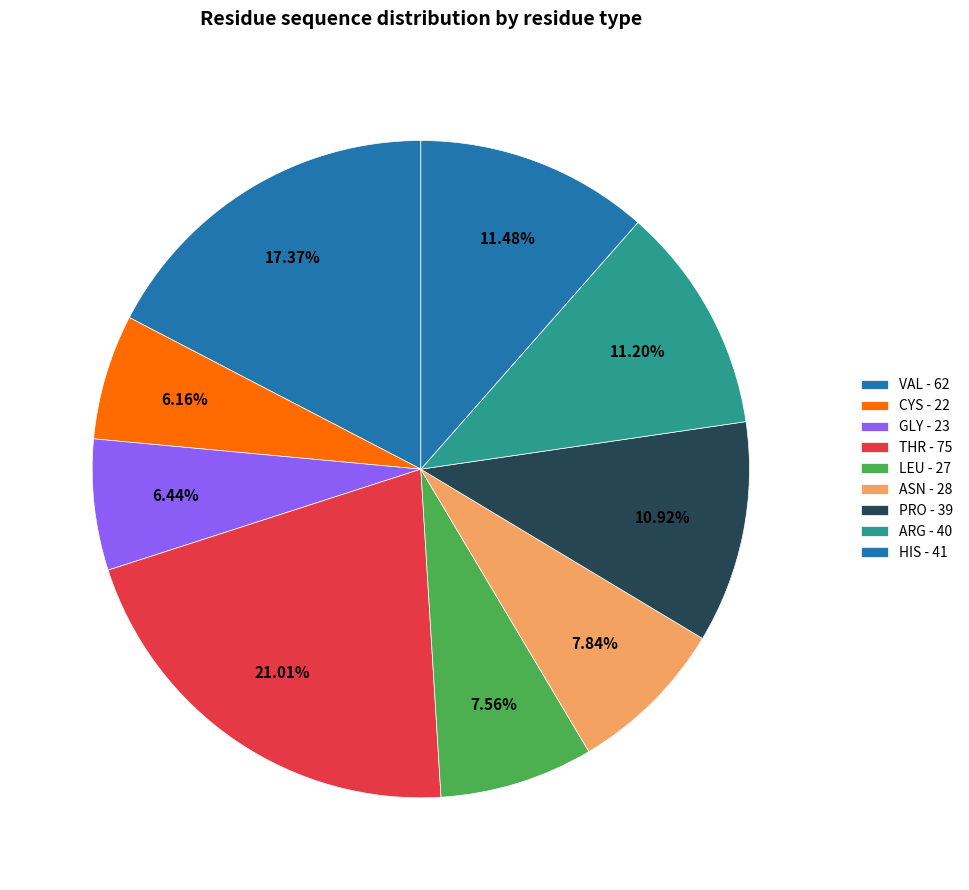

How many slices are in this pie chart?

9